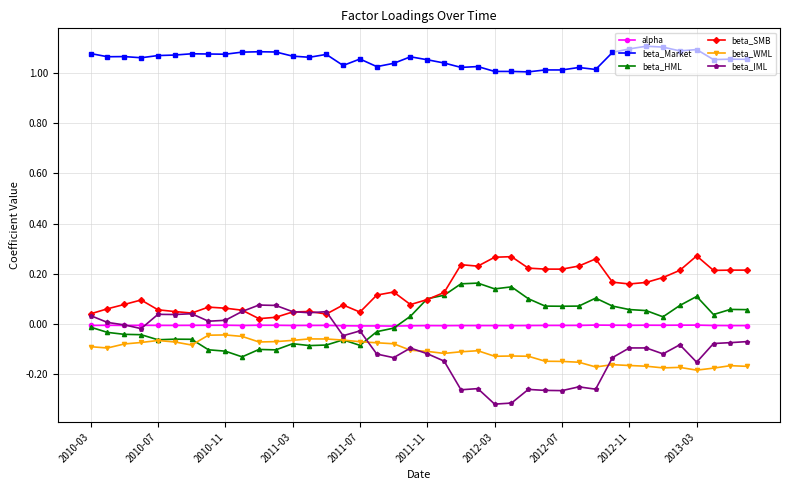

True or false: beta_Market has more than 2 points higher than both neighbors.

True